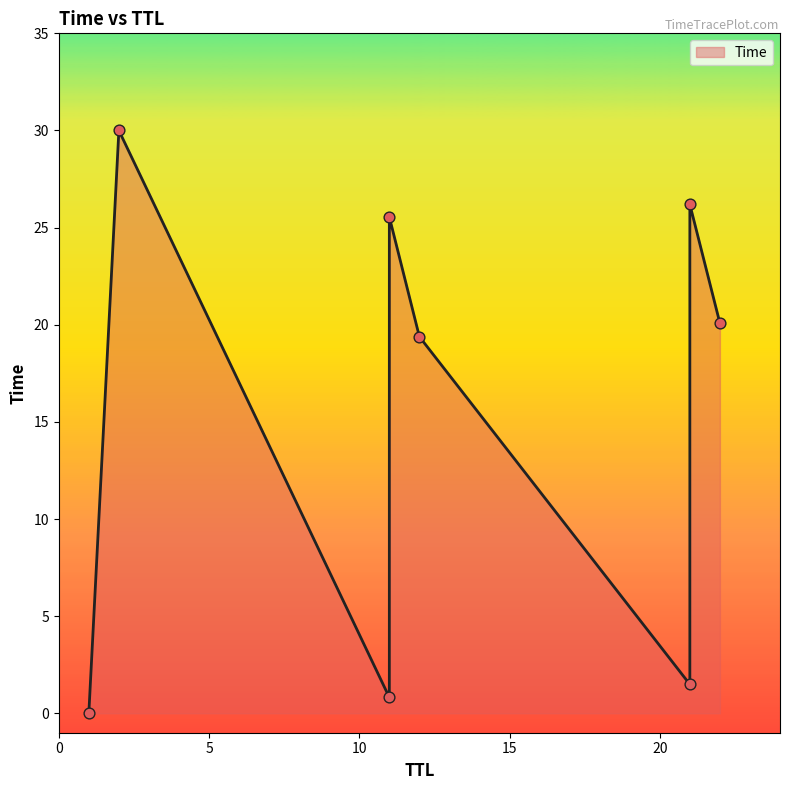

Which has a higher value, 1 or 11?

11